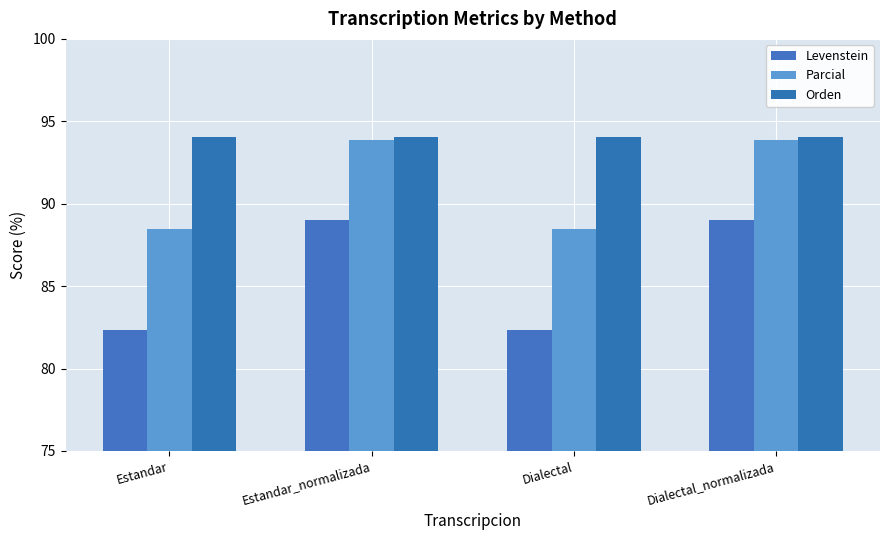

True or false: Levenstein has a value of 82.4 at Dialectal.

True